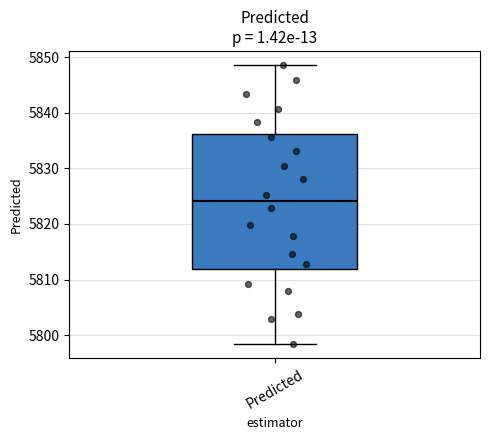

Transcribe this box plot: give where the median line is, the range the box spans, and where the two whiskers end, as read against the y-axis. The values are not printed on the chart, so give them approximately, as read against the axis.

median 5824, box 5812 to 5836, whiskers 5798 to 5849